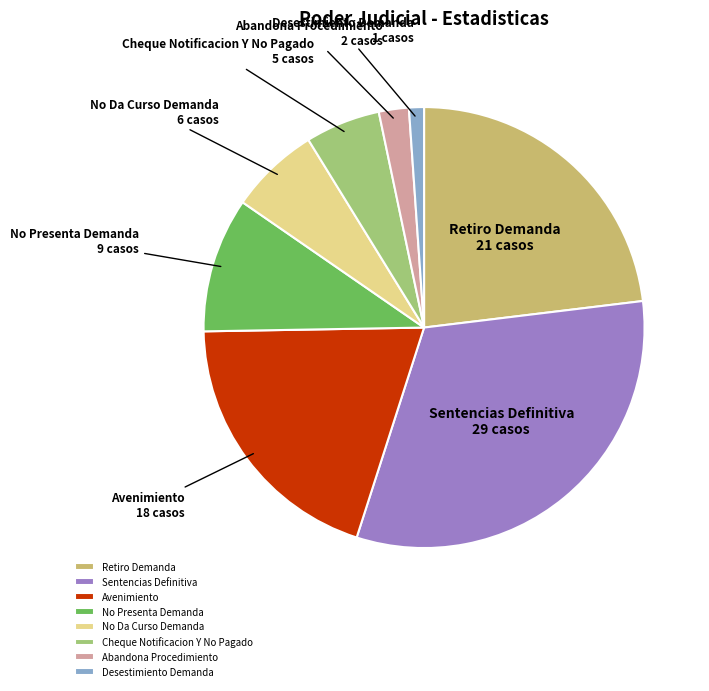

How many segments does this pie chart have?

8